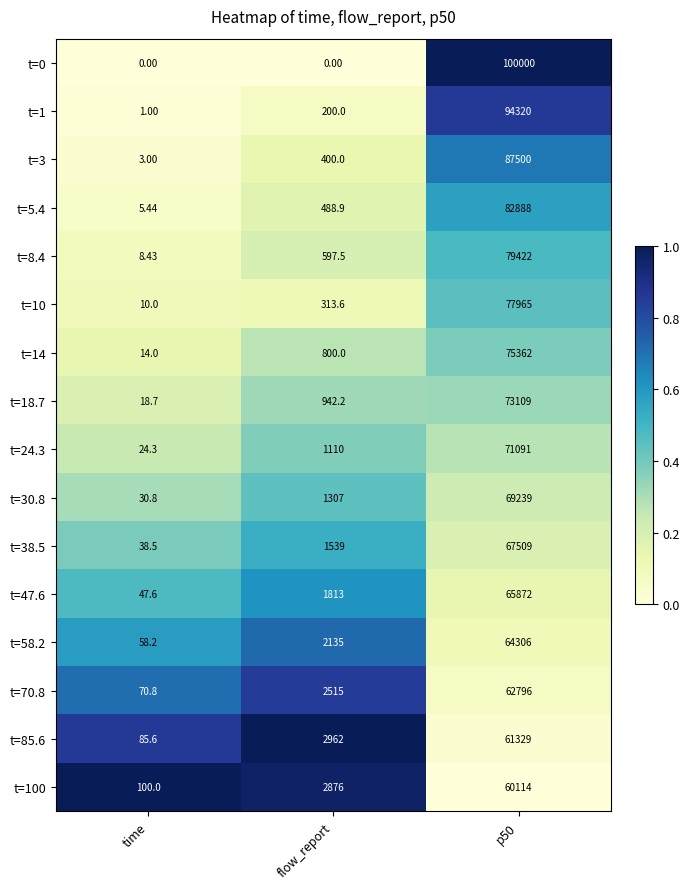

At which category is the sum across all series the highest?

p50